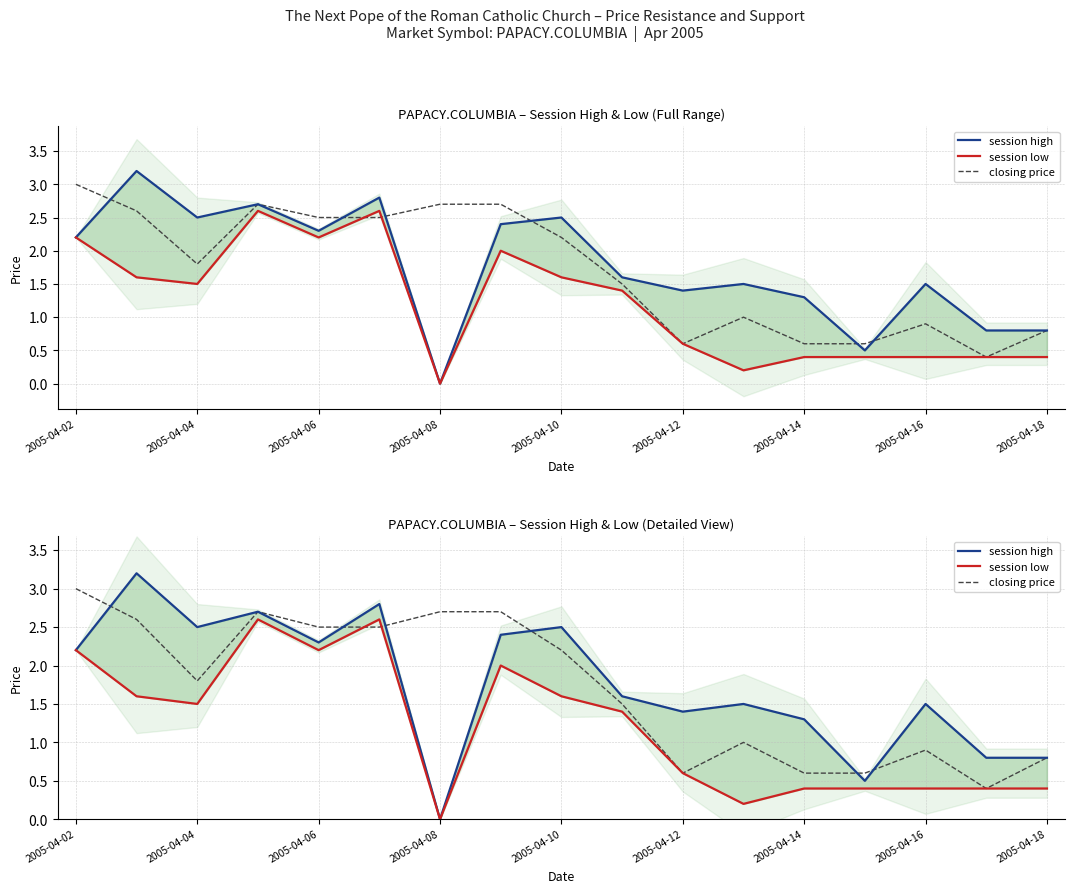

How many data points in session low are above 1?

9